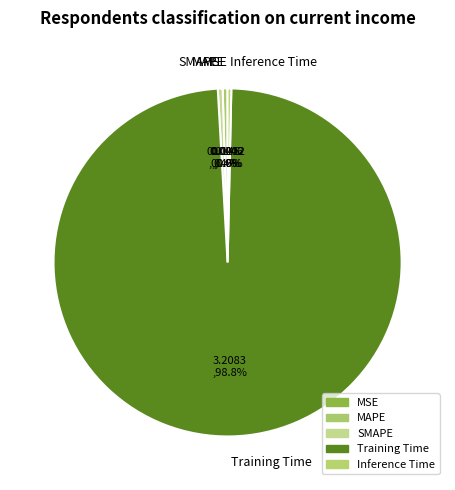

Is it true that MAPE is 0% of the pie?

True